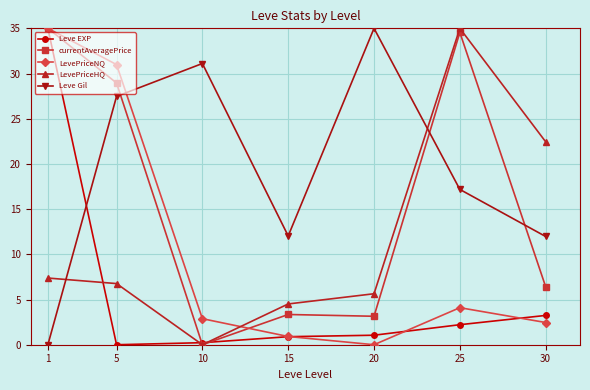

What is the value of the LevePriceNQ point at the 4th from the left?

0.9